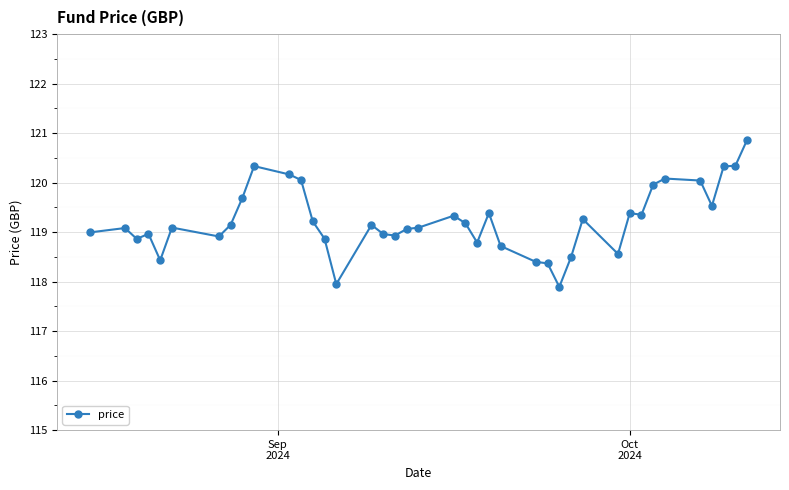

What is the difference between the maximum and minimum values?

3.0